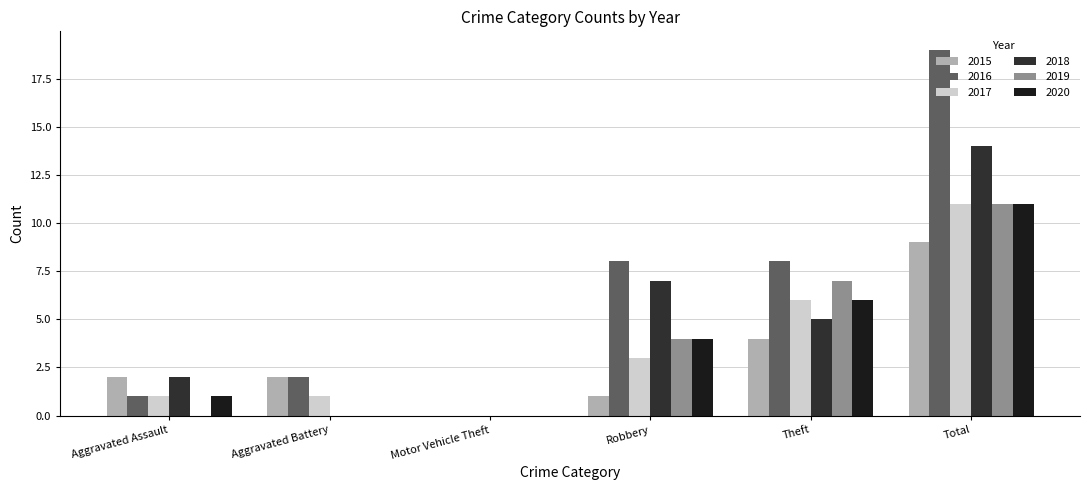

How many positive values does the 2015 series have?

5